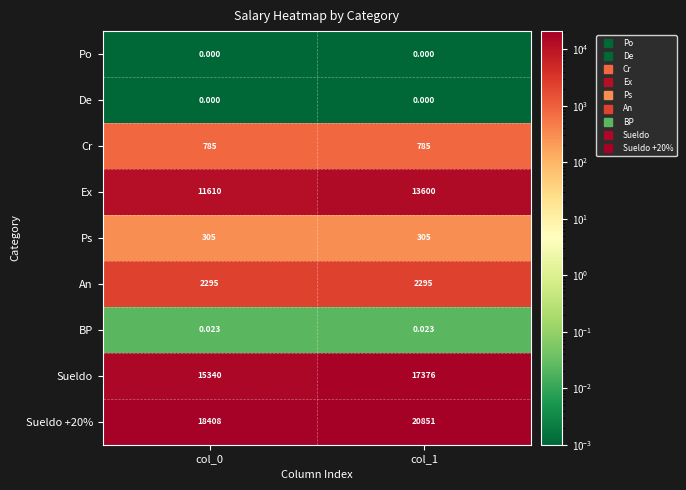

Is the value of BP at col_0 greater than the value of Sueldo at col_1?

No